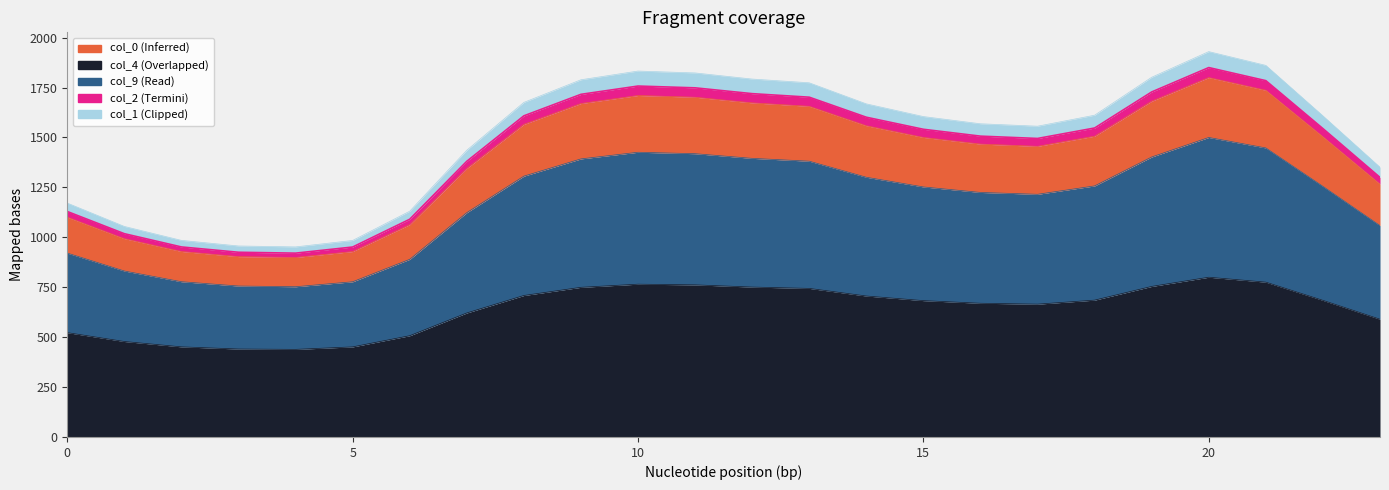

The 2 series shows 356.1 at 9. True or false?

False